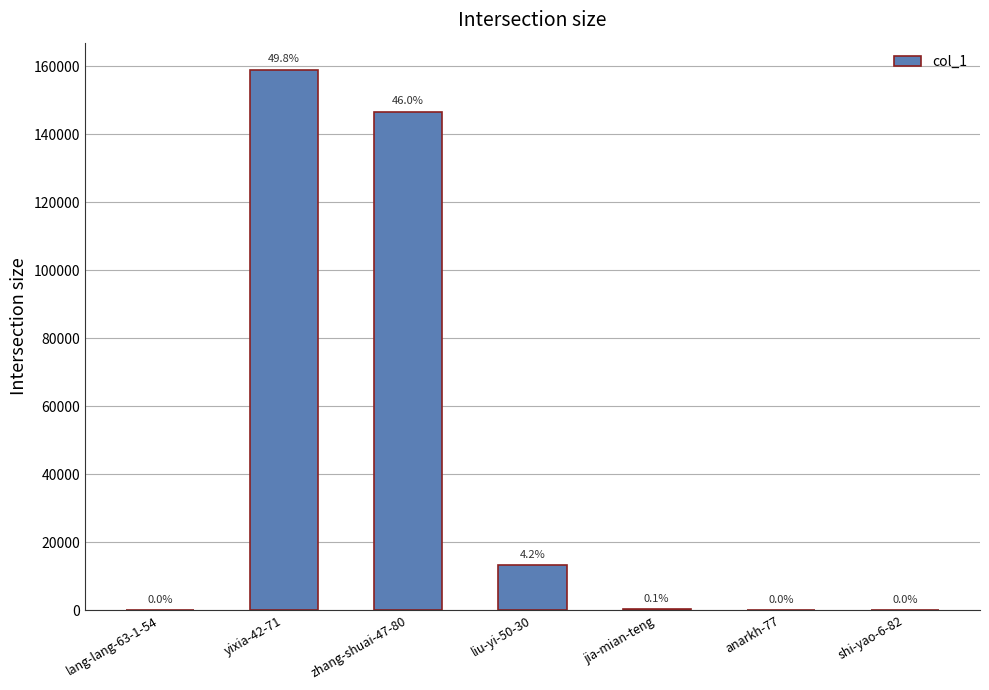

Are the bars horizontal?

No